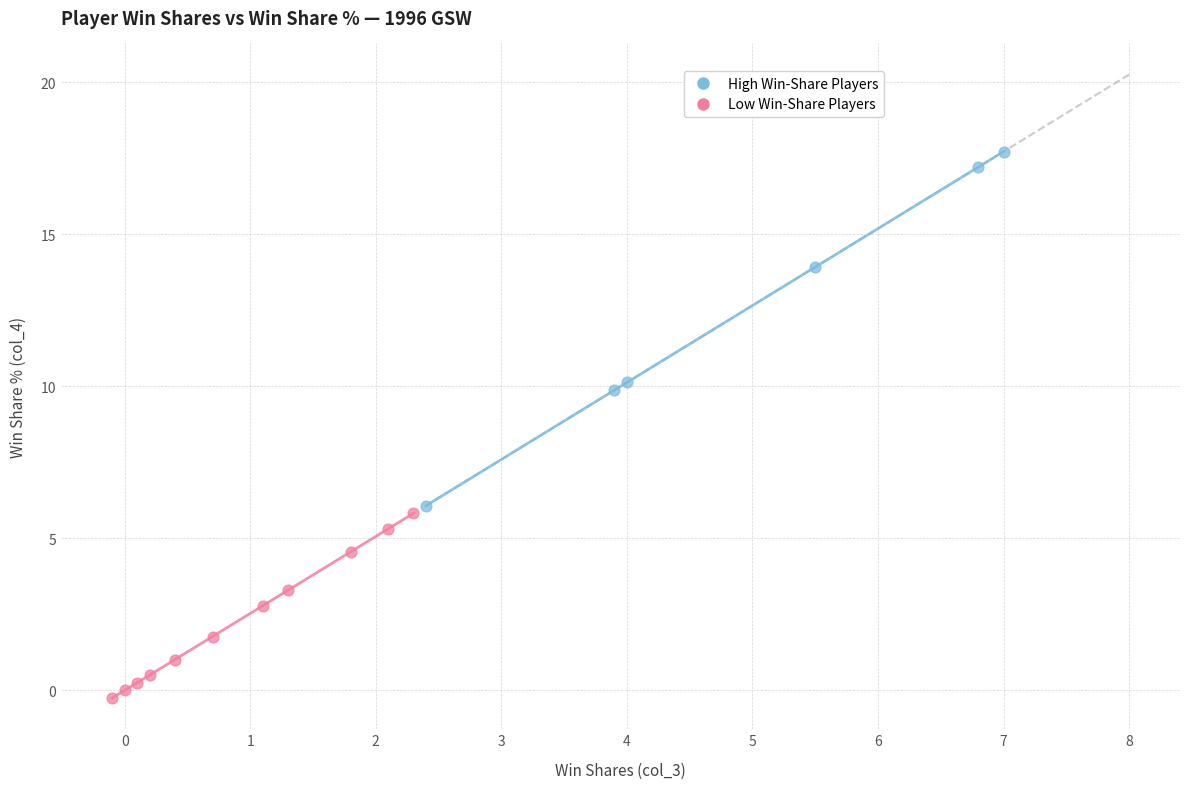

What are all the series names shown in the legend?

High Win-Share Players, Low Win-Share Players